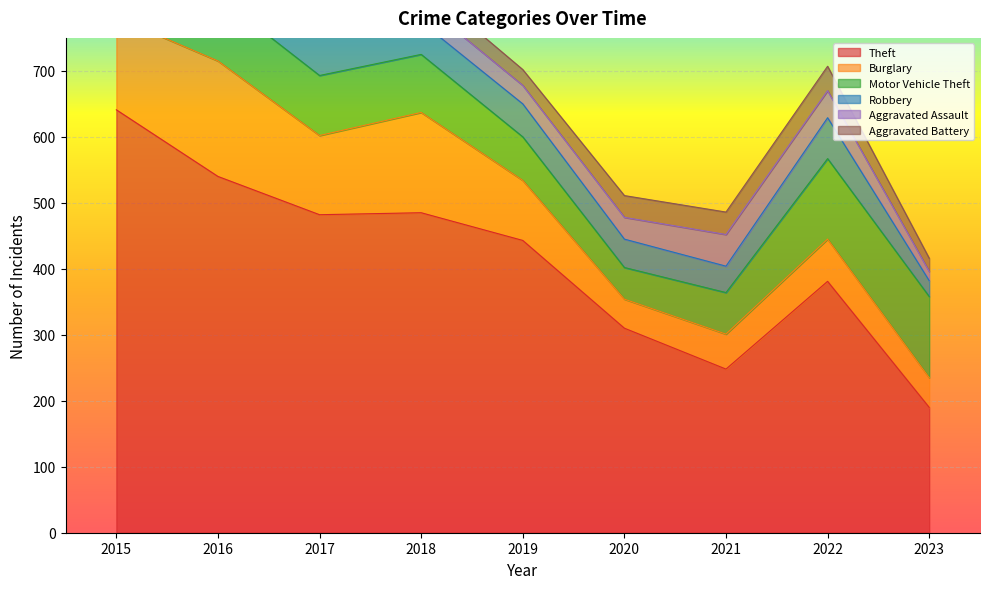

Reading right to left, list all the values displayed in this chart.

Theft: 190	381	248	310	443	485	482	540	641
Burglary: 45	64	53	44	91	152	120	175	140
Motor Vehicle Theft: 123	122	63	48	66	88	91	98	115
Robbery: 24	62	40	43	50	49	85	101	64
Aggravated Assault: 14	41	48	33	28	30	38	34	25
Aggravated Battery: 20	37	34	33	24	28	29	43	25